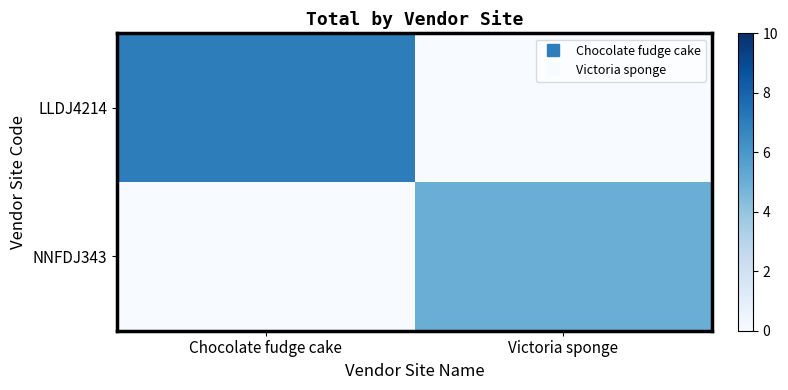

At which category is the sum across all series the highest?

Chocolate fudge cake